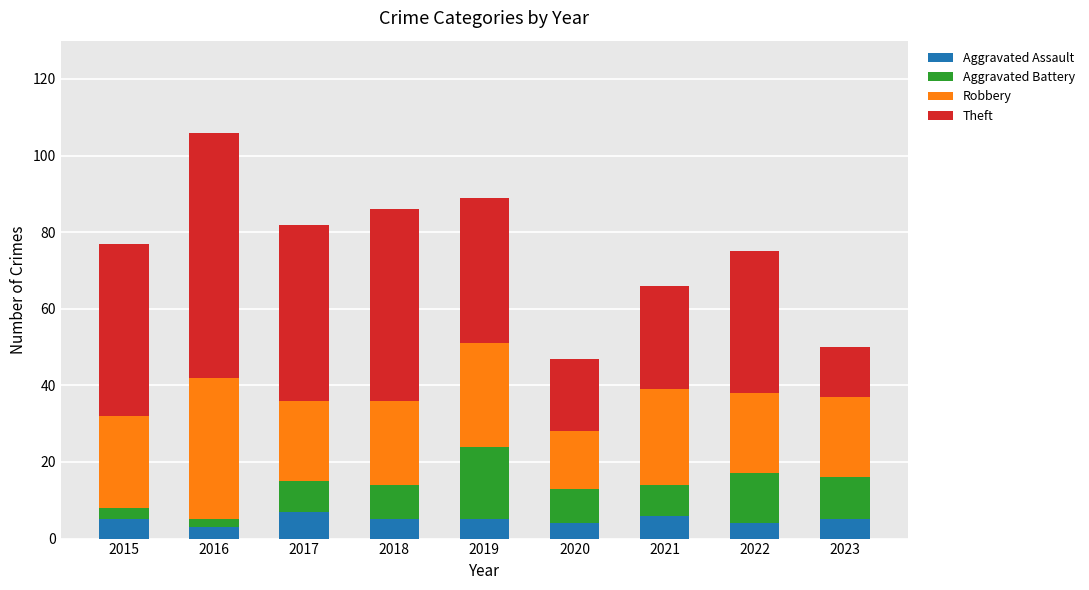

What is the lowest value of the Aggravated Assault series?

3